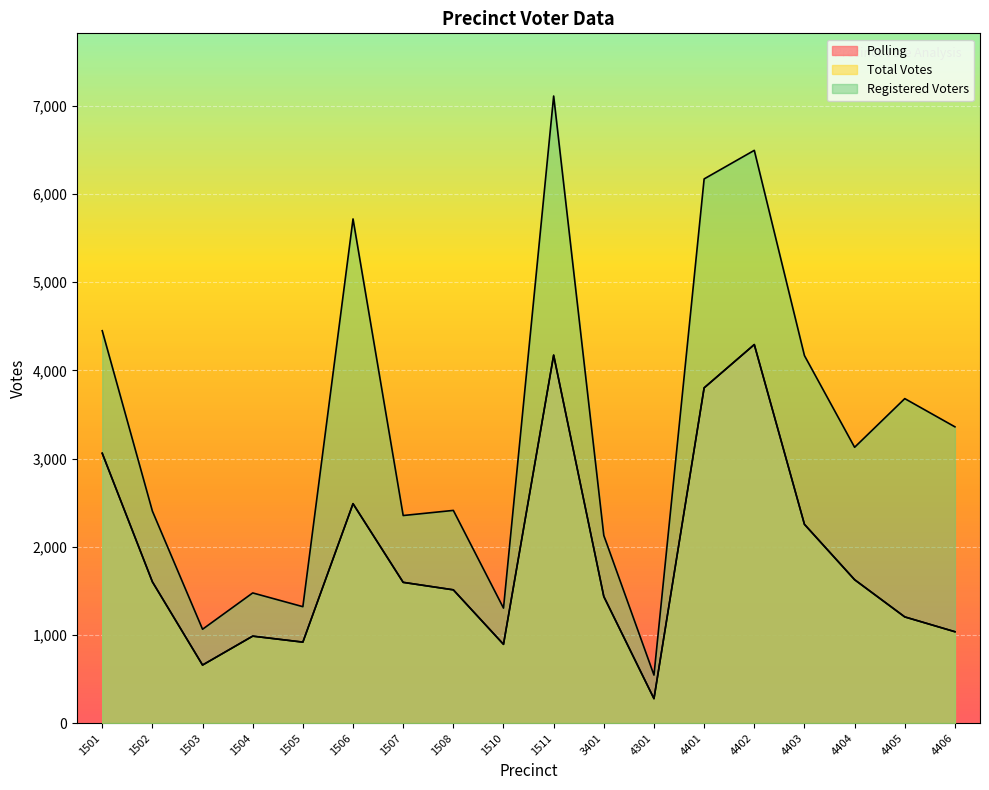

Reading left to right, list all the values displayed in this chart.

Polling: 1501=3060	1502=1602	1503=658	1504=986	1505=918	1506=2488	1507=1596	1508=1511	1510=893	1511=4173	3401=1435	4301=277	4401=3802	4402=4293	4403=2254	4404=1626	4405=1204	4406=1036
Total Votes: 1501=3060	1502=1602	1503=658	1504=986	1505=918	1506=2488	1507=1596	1508=1511	1510=893	1511=4173	3401=1435	4301=277	4401=3802	4402=4293	4403=2254	4404=1626	4405=1204	4406=1036
Registered Voters: 1501=4450	1502=2404	1503=1064	1504=1476	1505=1320	1506=5718	1507=2354	1508=2412	1510=1304	1511=7112	3401=2128	4301=544	4401=6172	4402=6496	4403=4168	4404=3128	4405=3680	4406=3360